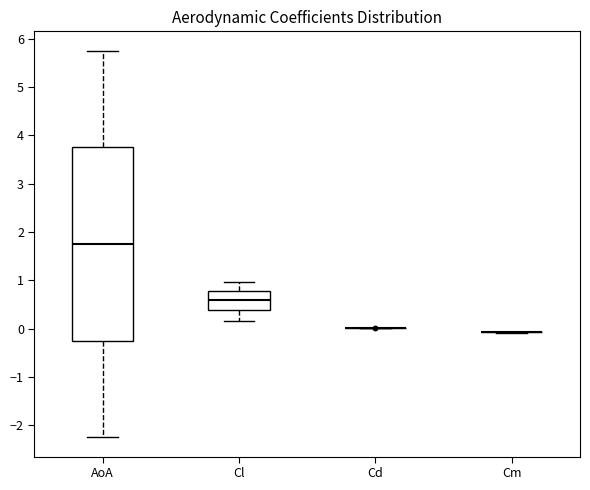

Reading left to right, read every box against the y-axis: the position of its median line, the range the box covers, and the ends of its whiskers. The values are not printed on the chart, so give them approximately, as read against the axis.

AoA: median 1.8, box -0.2 to 3.8, whiskers -2.2 to 5.8
Cl: median 0.6, box 0.4 to 0.8, whiskers 0.2 to 1.0
Cd: box collapsed to a line at 0.0, whiskers 0.0 to 0.0
Cm: box collapsed to a line at -0.1, whiskers -0.1 to -0.1